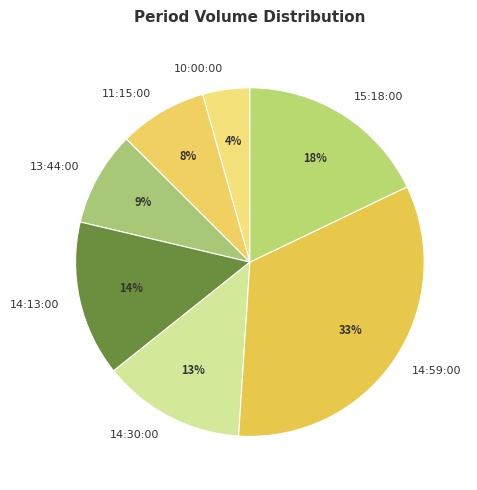

Does any single category account for the majority?

No